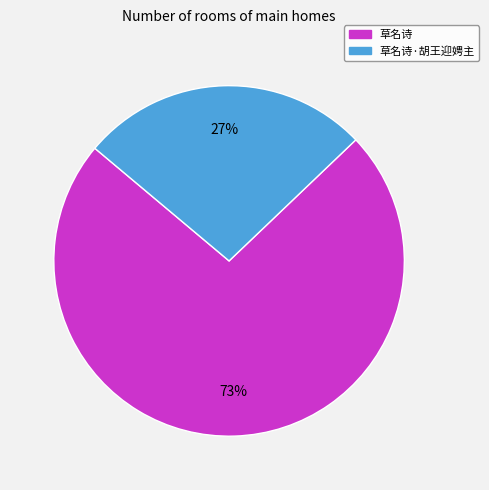

Which has a higher value, 草名诗·胡王迎娉主 or 草名诗?

草名诗